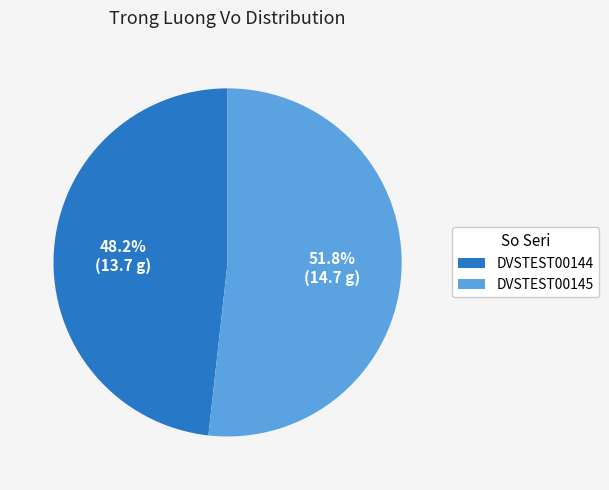

Is it true that DVSTEST00145 is 52% of the pie?

True